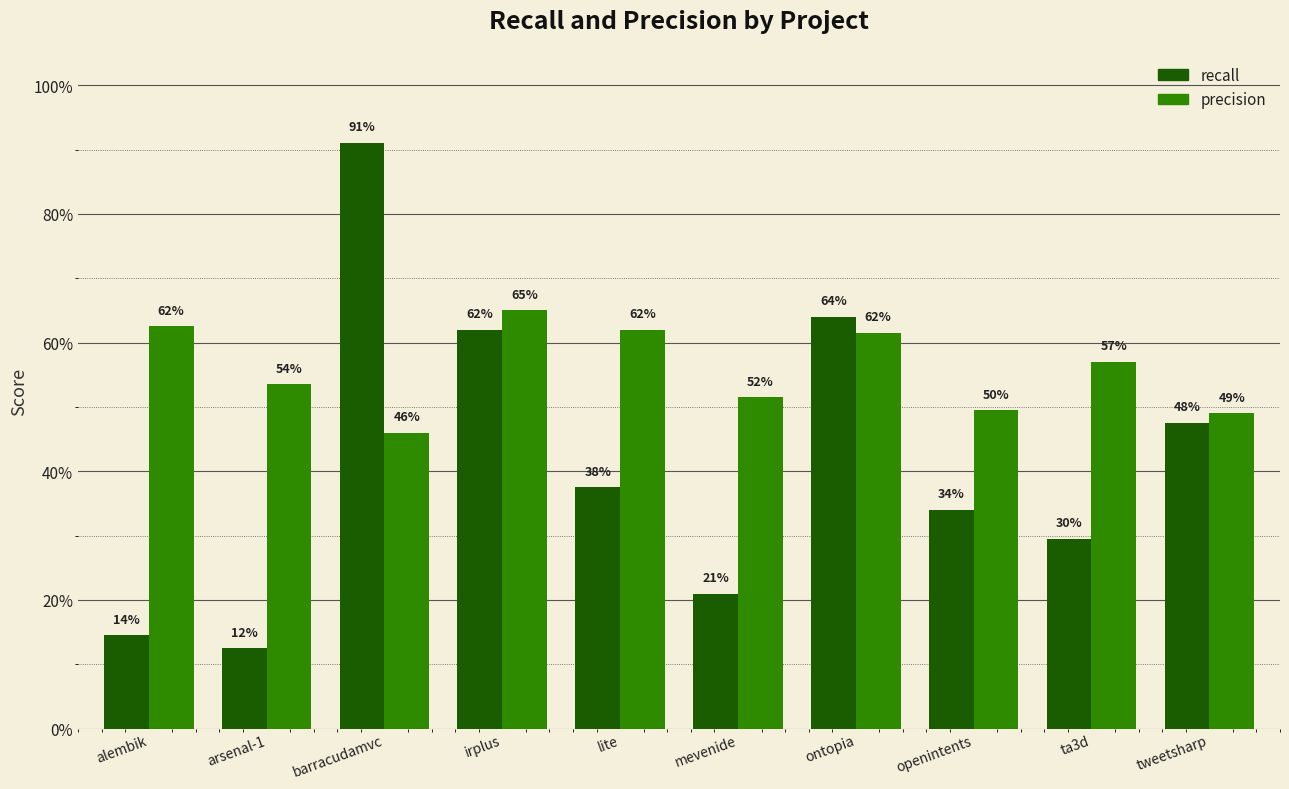

What position from the right is arsenal-1?

9